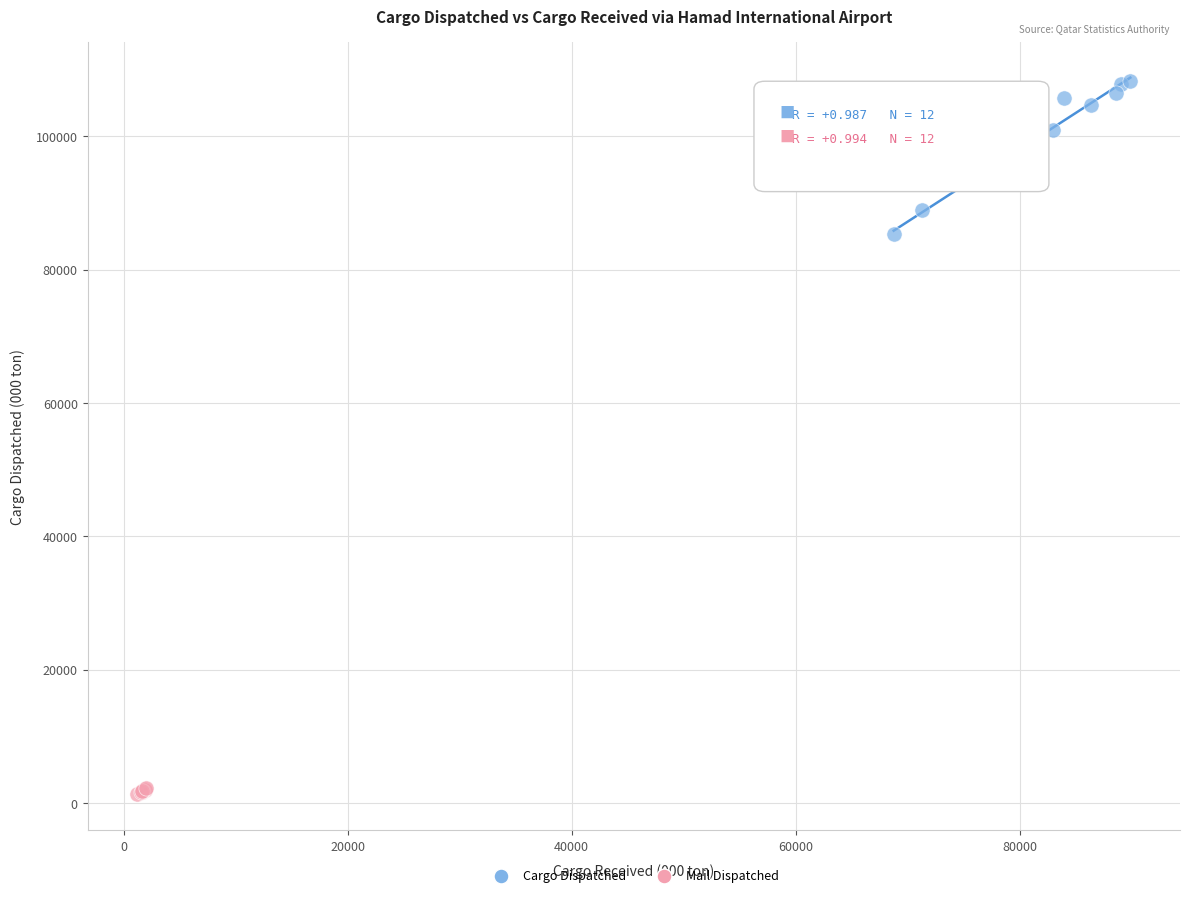

Which series contains the highest Y value?

Cargo Dispatched